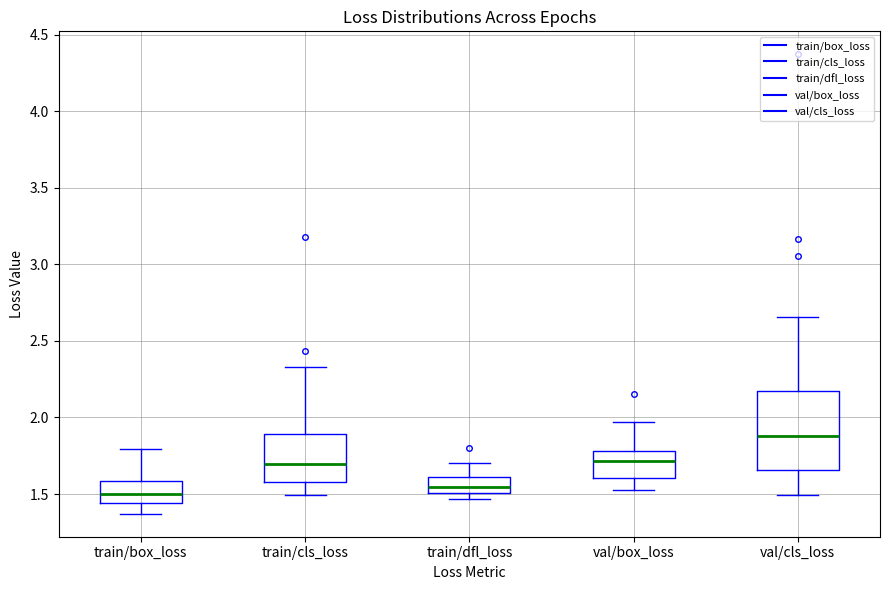

Comparing the boxes themselves (not the whiskers), which one is the tallest?

val/cls_loss